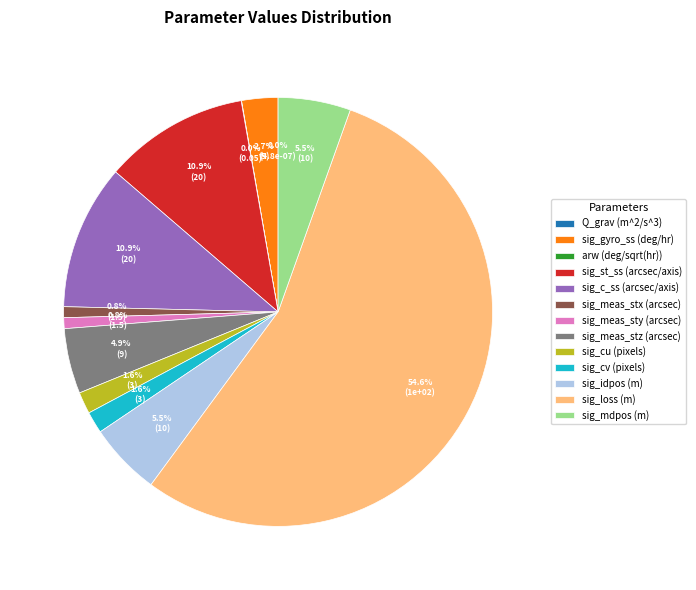

To the nearest percent, what is the difference between the largest and smallest slice percentages?

55%